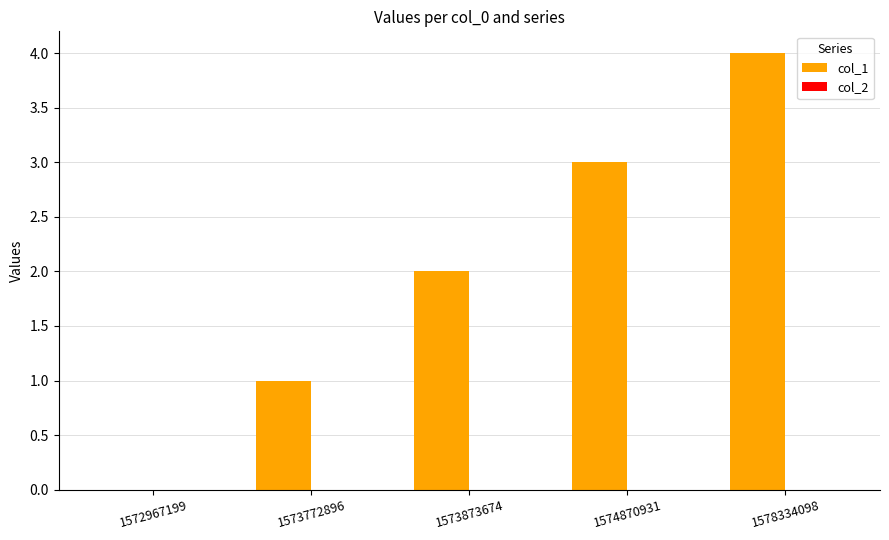

The chart shows a value of 1 at 1573772896. True or false?

True